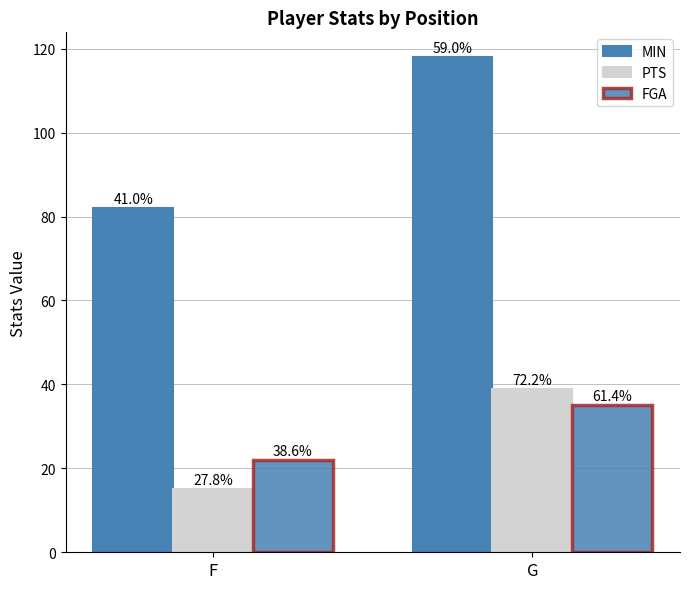

Are the bars grouped side by side (vs. stacked)?

Yes